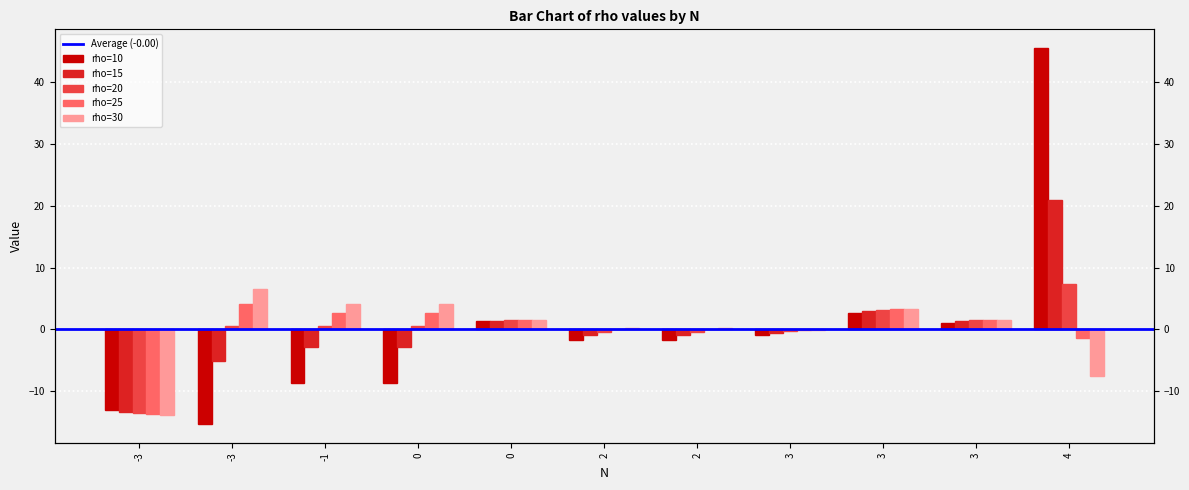

Rank the series at 0 from lowest to highest value.

rho=10, rho=15, rho=20, rho=25, rho=30